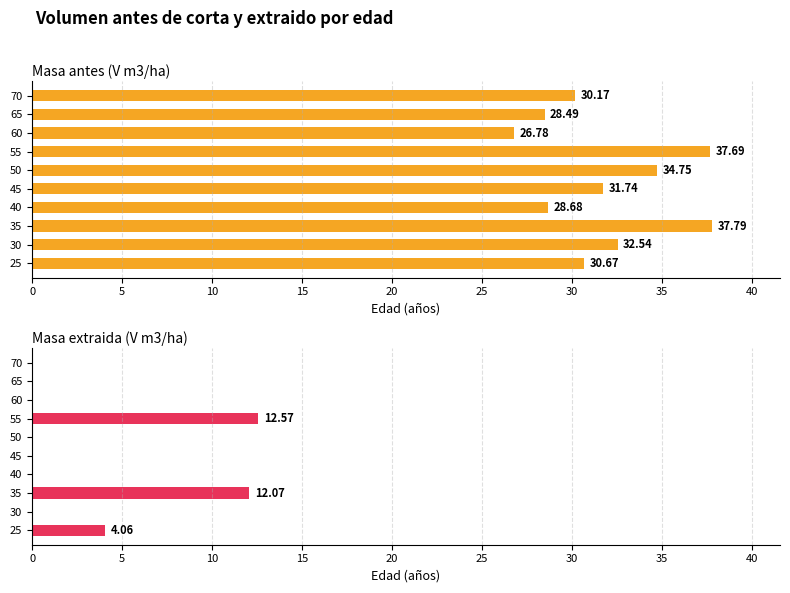

Rank the series at 60 from lowest to highest value.

Masa extraida (V m3/ha), Masa antes (V m3/ha)